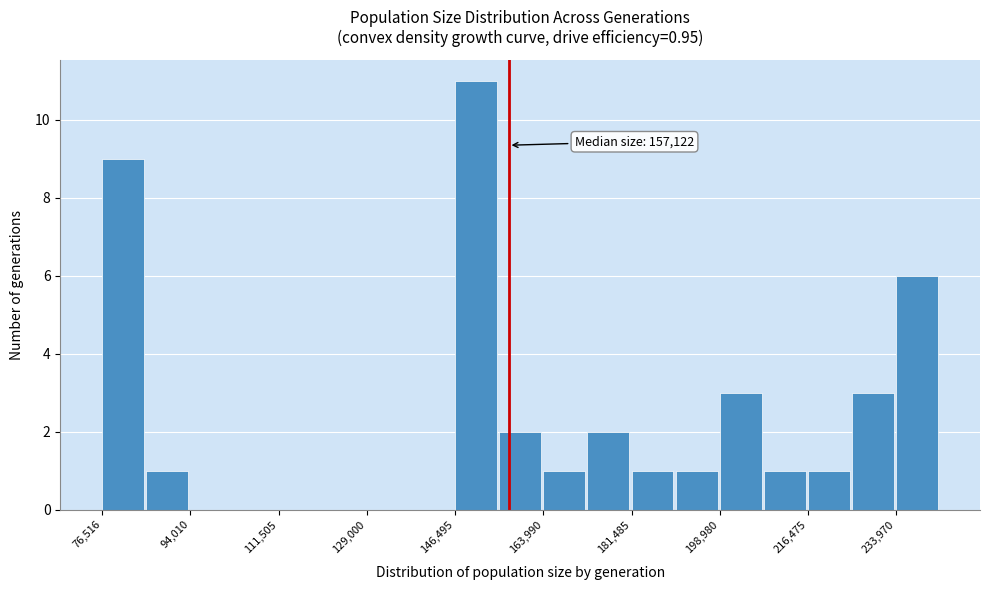

Over which range of the x-axis is the bar tallest?

146000 to 156000